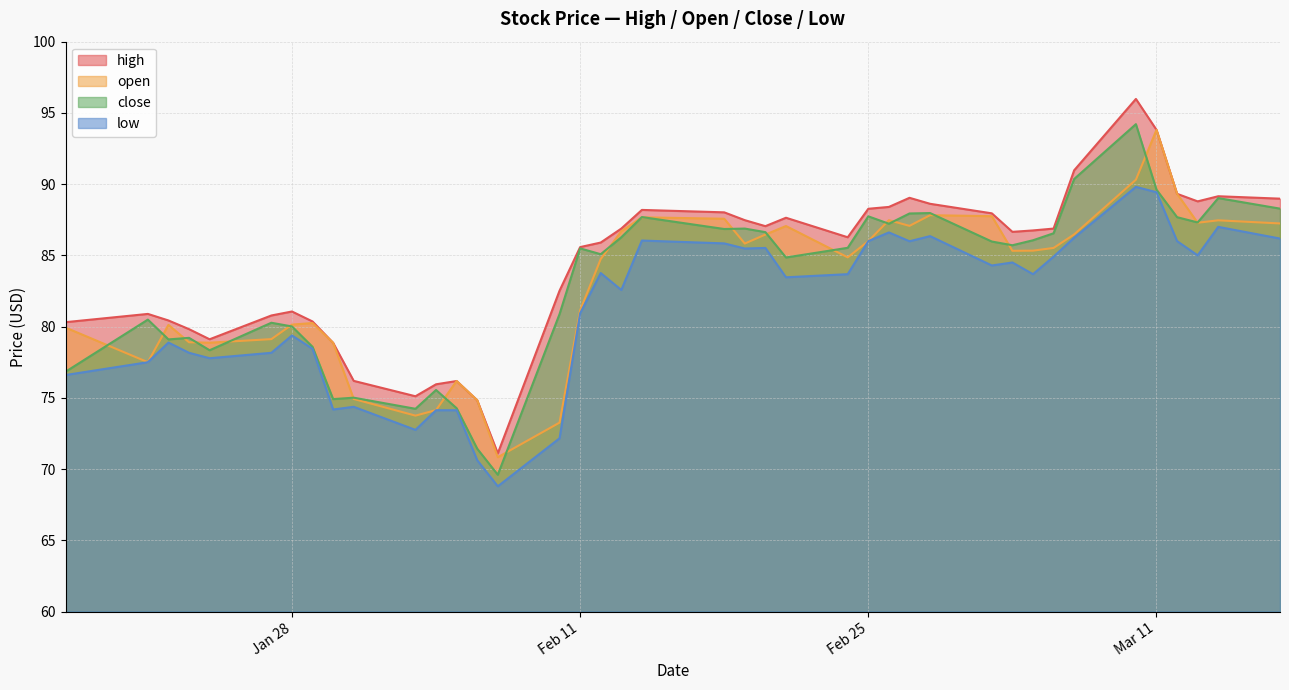

What is the greatest value displayed?

96.0